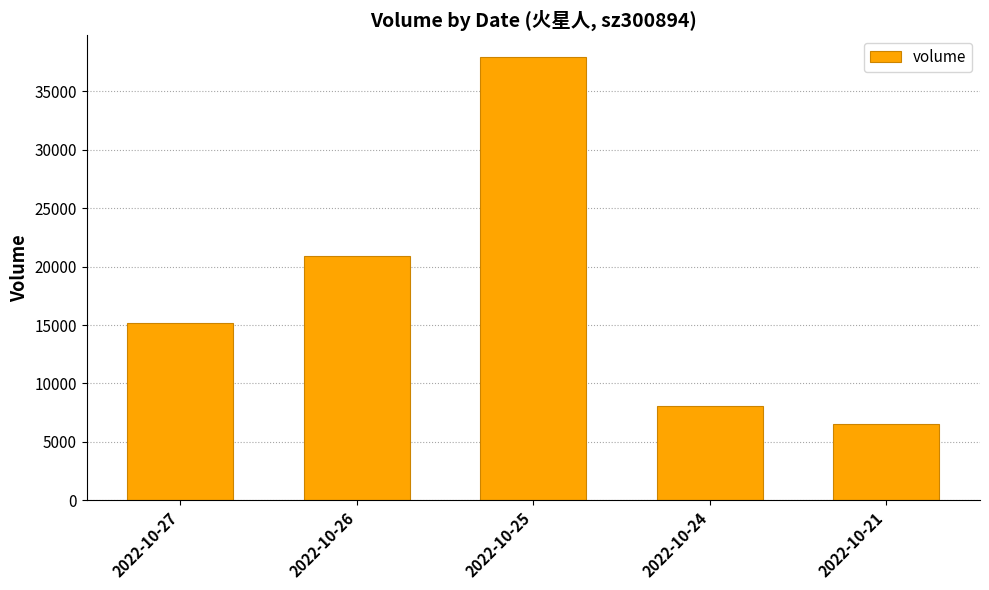

How many distinct data groups are displayed?

1